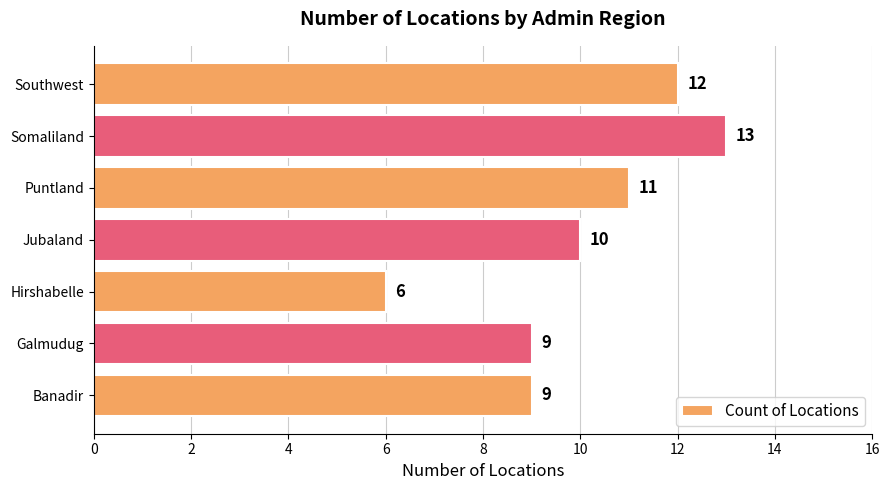

How many categories are shown in the chart?

7